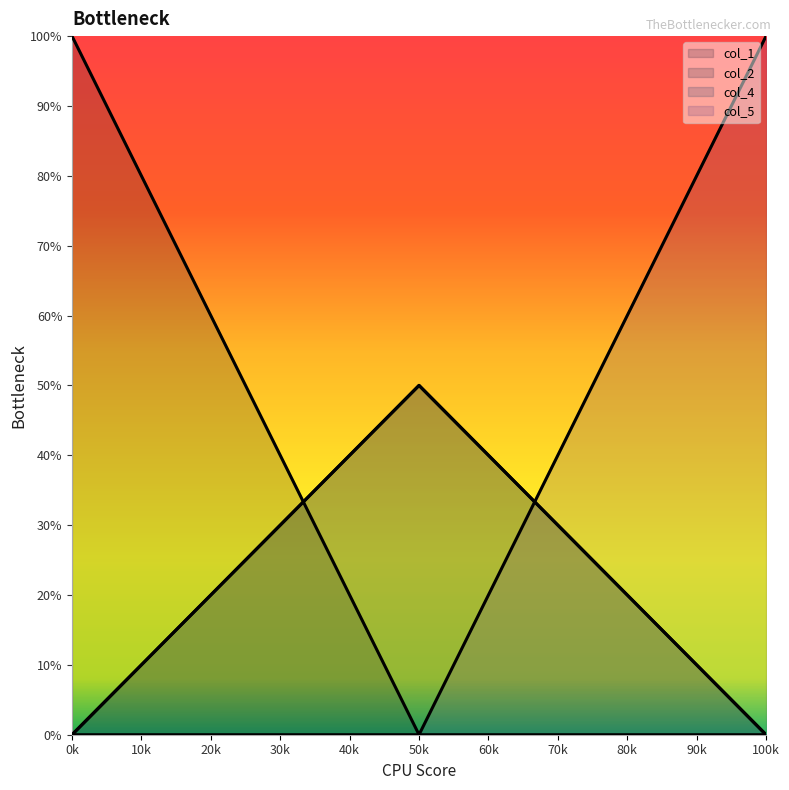

Reading left to right, extract all data points from this chart.

col_1: 0k=1.0	50k=0.0	100k=0.0
col_2: 0k=0.0	50k=0.5	100k=0.0
col_4: 0k=0.0	50k=0.5	100k=0.0
col_5: 0k=0.0	50k=0.0	100k=1.0